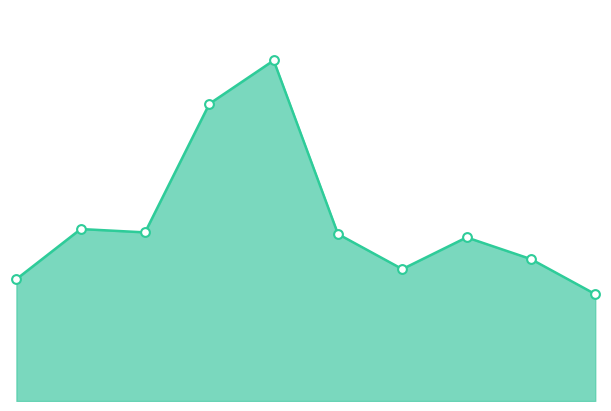

Is this an area chart (filled region under the line)?

Yes